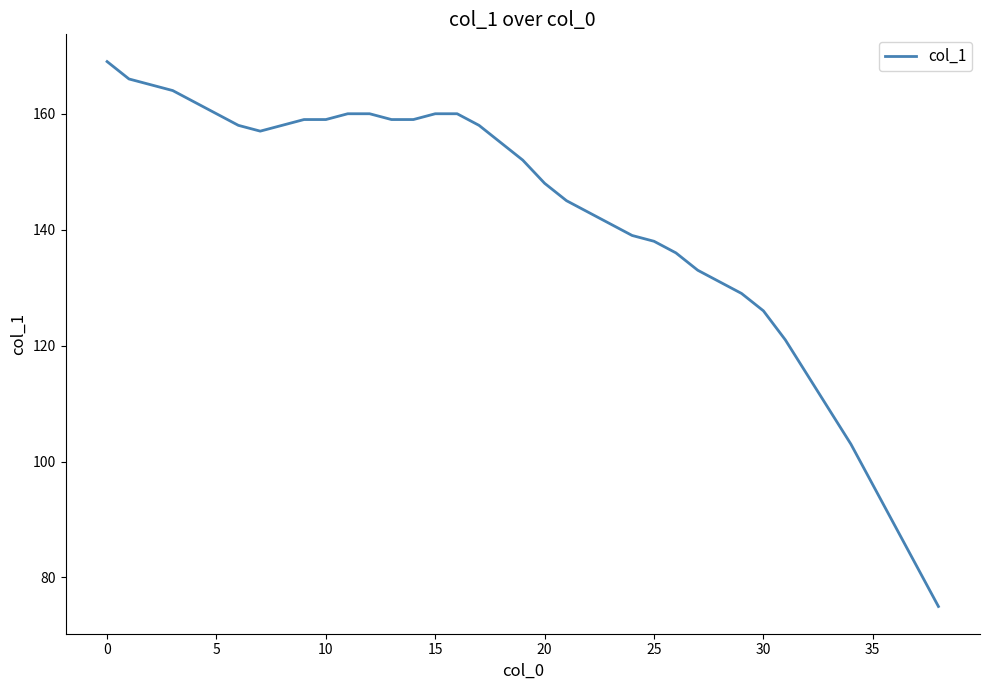

What is the minimum value shown in the chart?

75